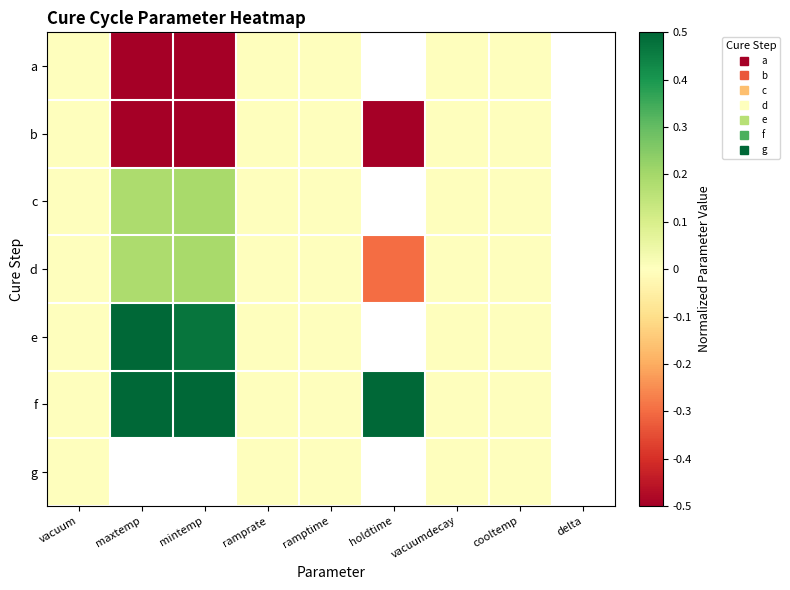

Which category has the highest value in the e series?

maxtemp